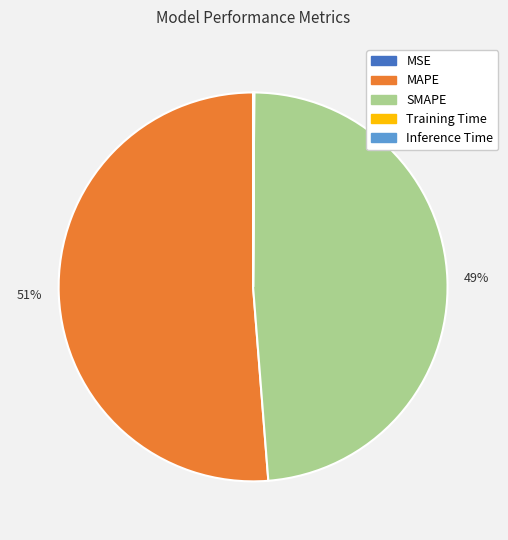

Does MAPE represent more than half of the total?

Yes